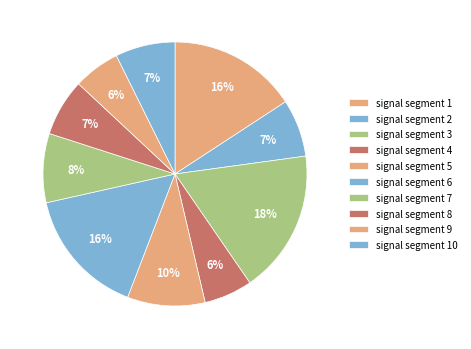

Is it true that signal segment 4 is 1% of the pie?

False